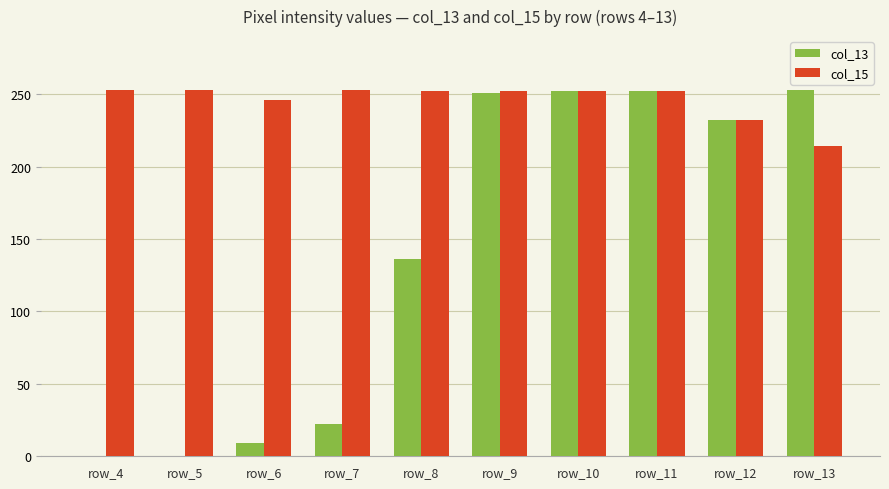

The value of col_15 at row_8 is 159. True or false?

False